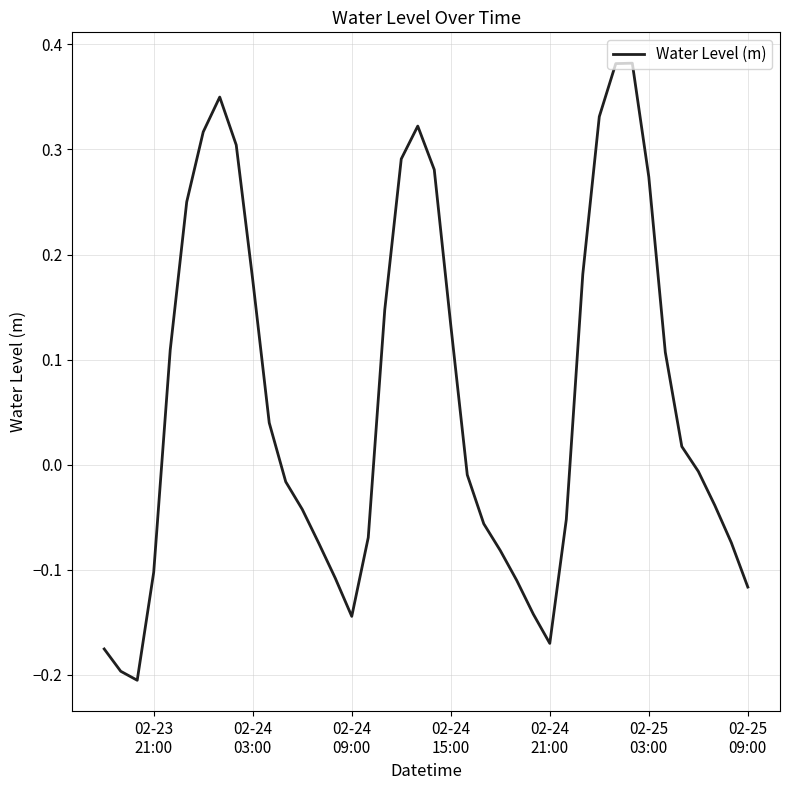

What is the difference between the maximum and minimum values?

0.6